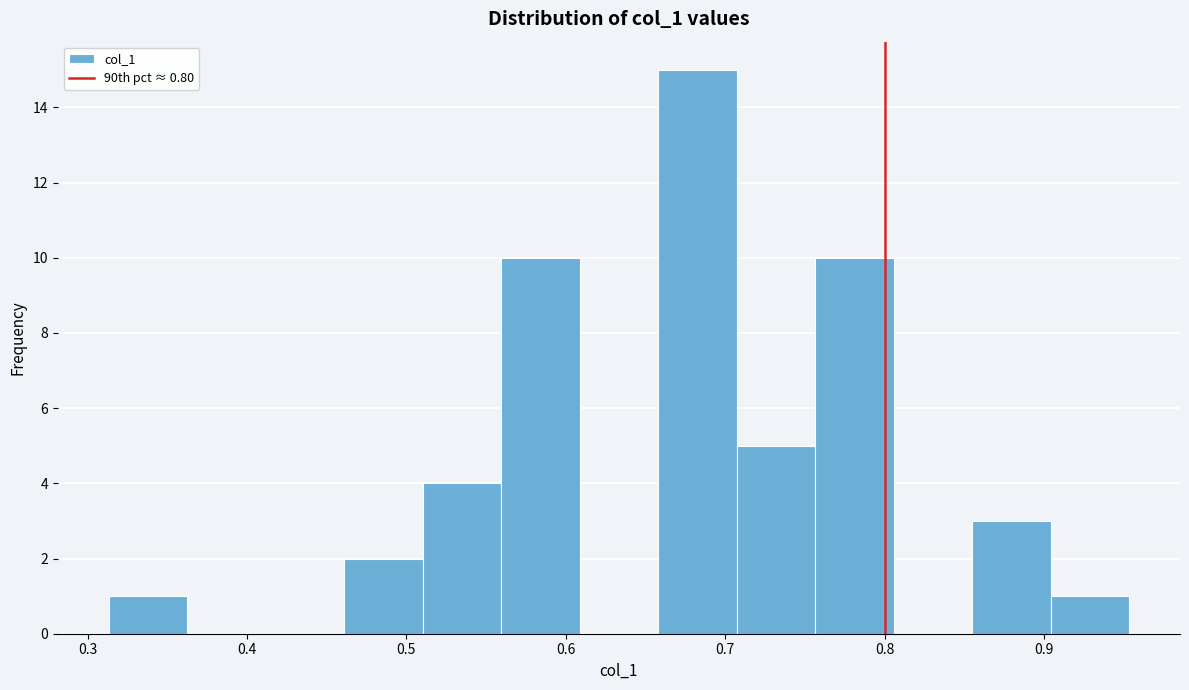

Which range on the x-axis has the tallest bar?

0.66 to 0.71